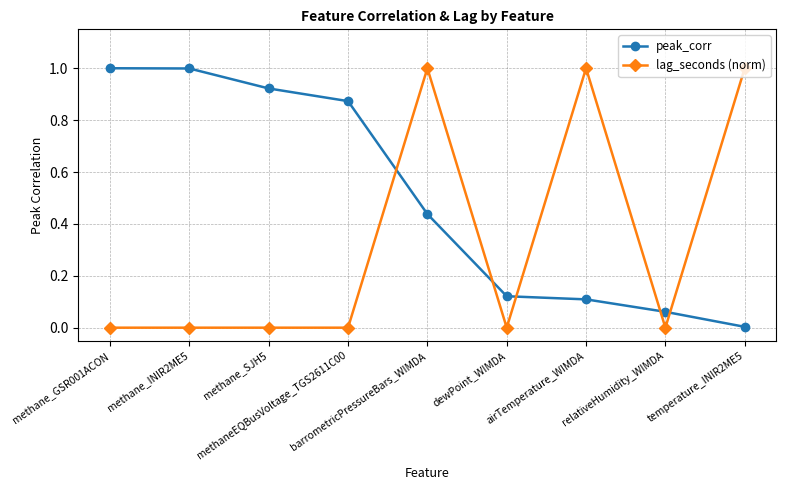

How many lines are shown in the chart?

2